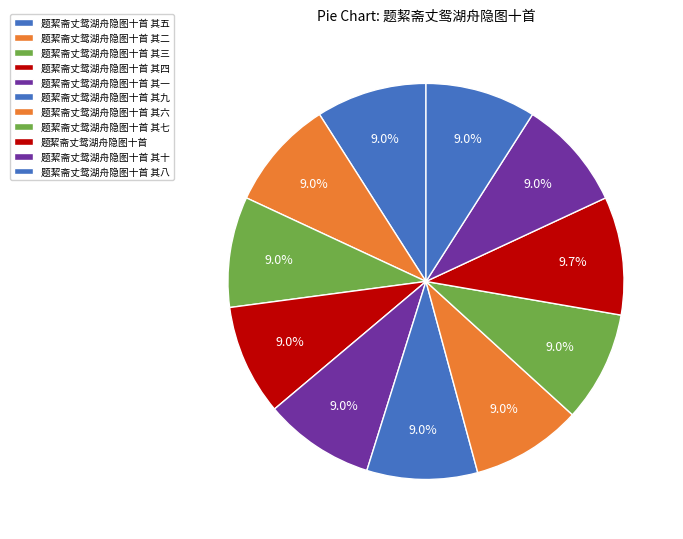

Is the sum of 题絜斋丈鸳湖舟隐图十首 其五 and 题絜斋丈鸳湖舟隐图十首 greater than half?

No